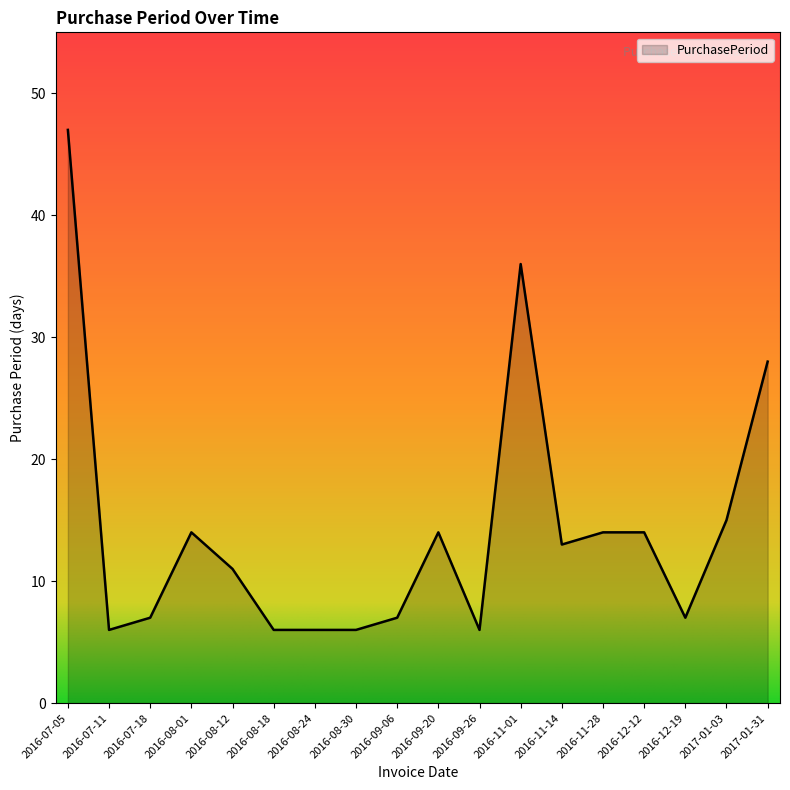

Reading right to left, extract all data points from this chart.

28	15	7	14	14	13	36	6	14	7	6	6	6	11	14	7	6	47